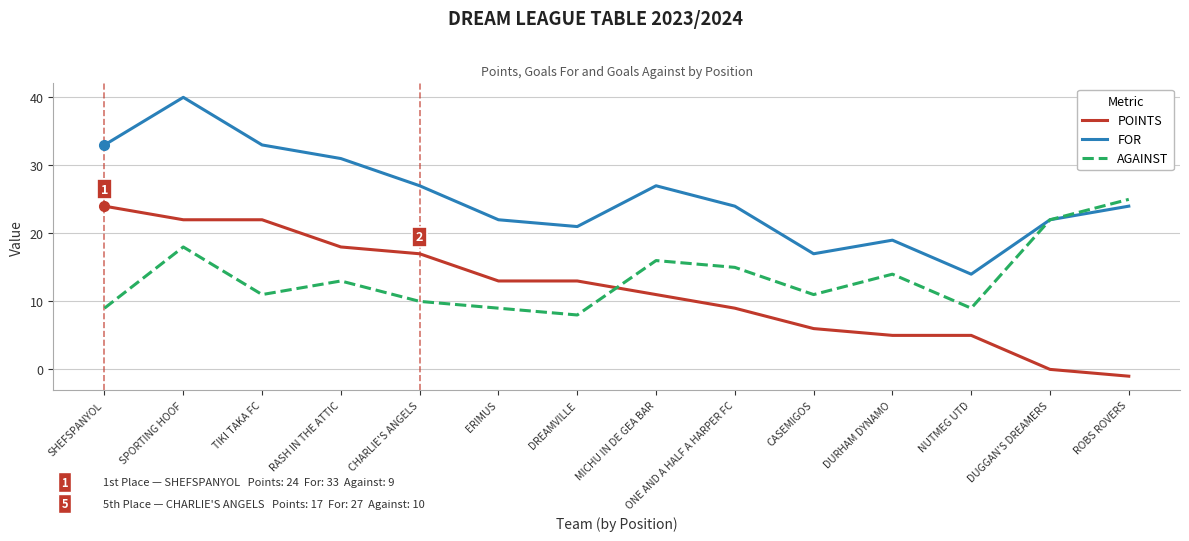

Reading right to left, list all the values displayed in this chart.

POINTS: -1	0	5	5	6	9	11	13	13	17	18	22	22	24
FOR: 24	22	14	19	17	24	27	21	22	27	31	33	40	33
AGAINST: 25	22	9	14	11	15	16	8	9	10	13	11	18	9